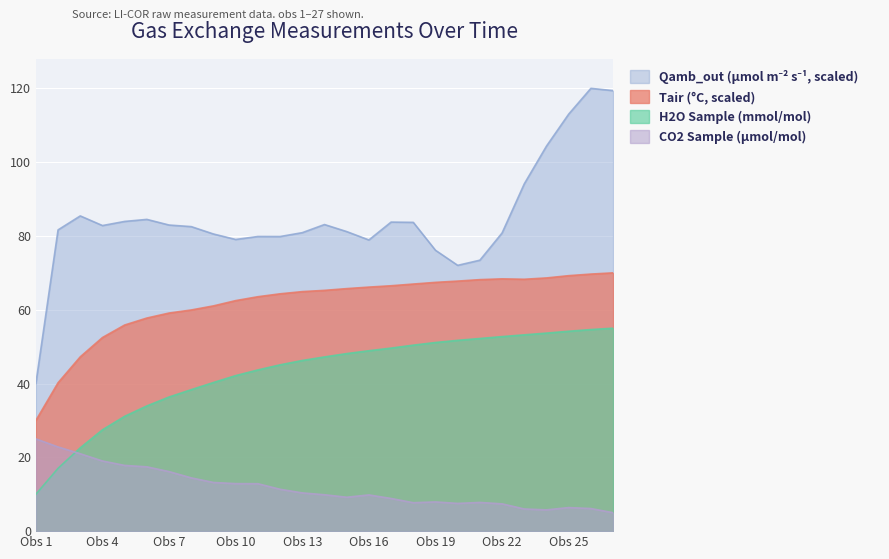

Reading right to left, extract all data points from this chart.

CO2_s: 5.0	6.1	6.4	5.8	6.0	7.4	7.8	7.5	7.9	7.7	8.9	9.8	9.2	9.9	10.4	11.3	12.9	12.9	13.2	14.4	16.1	17.4	17.8	19.0	21.0	22.8	25.0
H2O_s: 55.0	54.6	54.2	53.7	53.2	52.7	52.2	51.7	51.1	50.4	49.6	48.9	48.1	47.2	46.3	45.1	43.7	42.2	40.3	38.3	36.4	33.9	31.1	27.5	22.6	17.0	10.0
Tair: 70.0	69.7	69.2	68.6	68.3	68.4	68.2	67.8	67.4	67.0	66.5	66.1	65.7	65.3	64.9	64.3	63.5	62.5	61.0	59.9	59.1	57.8	55.9	52.5	47.2	40.2	30.0
Qamb_out: 119.4	120.0	113.0	104.4	94.1	80.8	73.4	72.0	76.1	83.7	83.8	78.9	81.2	83.1	80.9	79.8	79.8	79.0	80.5	82.5	83.0	84.5	83.9	82.8	85.4	81.6	40.0